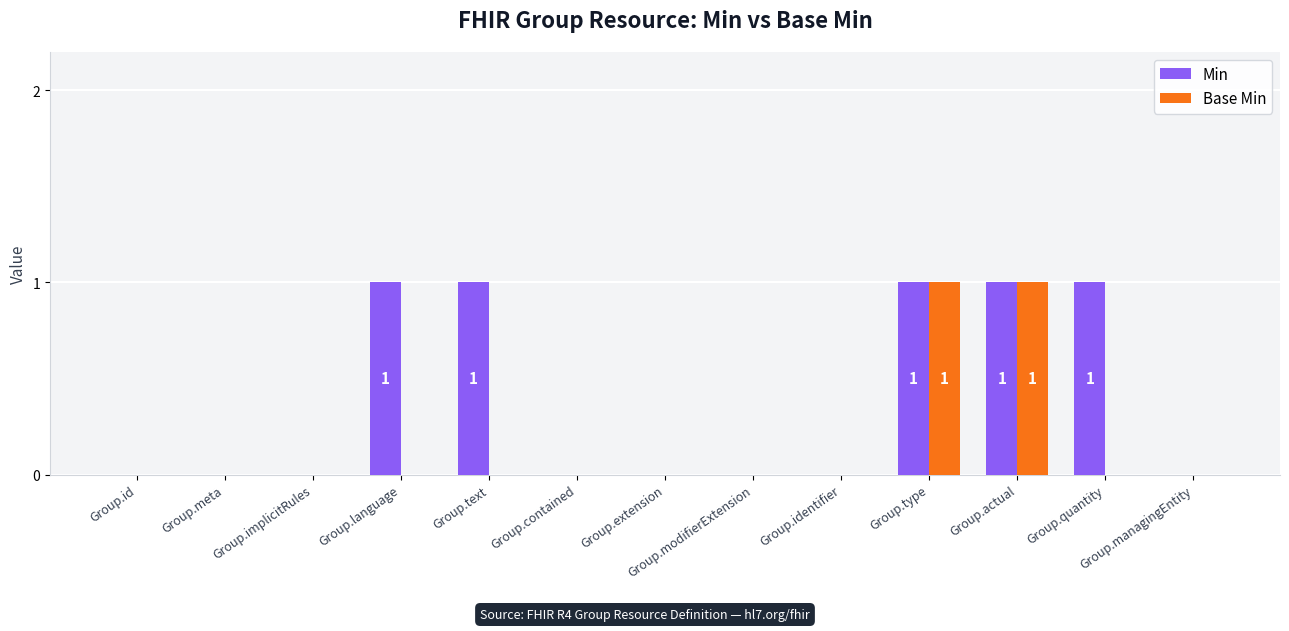

The Min series shows 2 at Group.language. True or false?

False